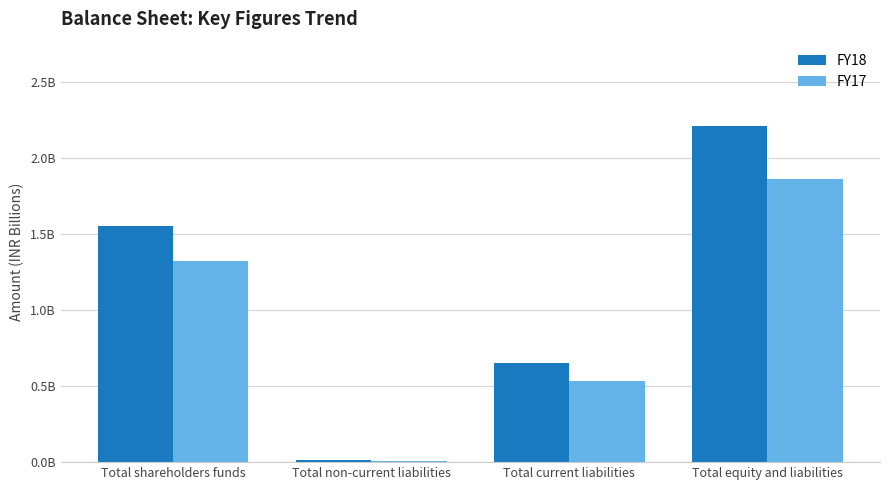

What is the maximum value for FY17?

1.9